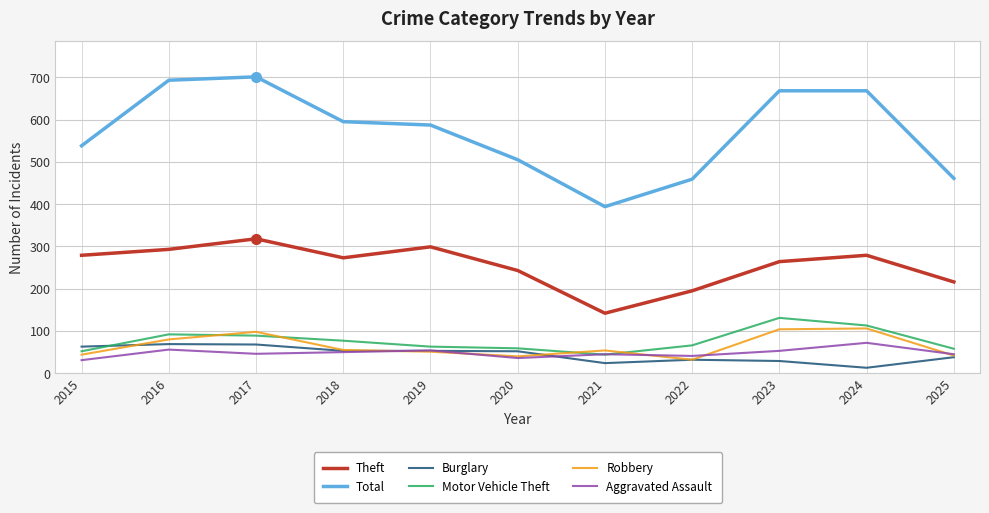

What is the sum of the Robbery values at 2018 and 2020?

95